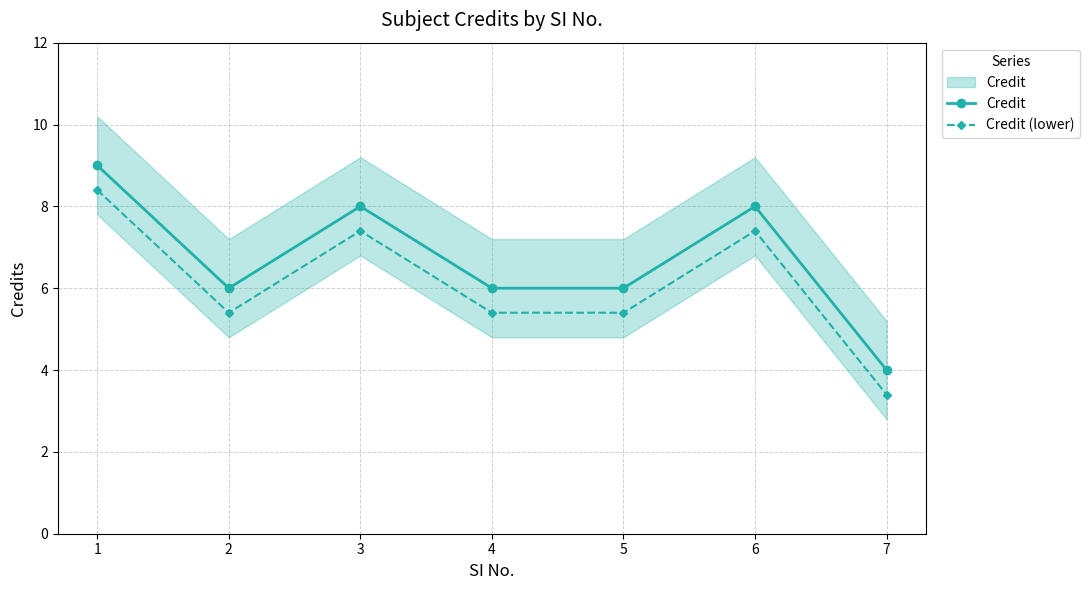

What is the difference between the maximum and second lowest values in the Credit (lower) series?

3.0